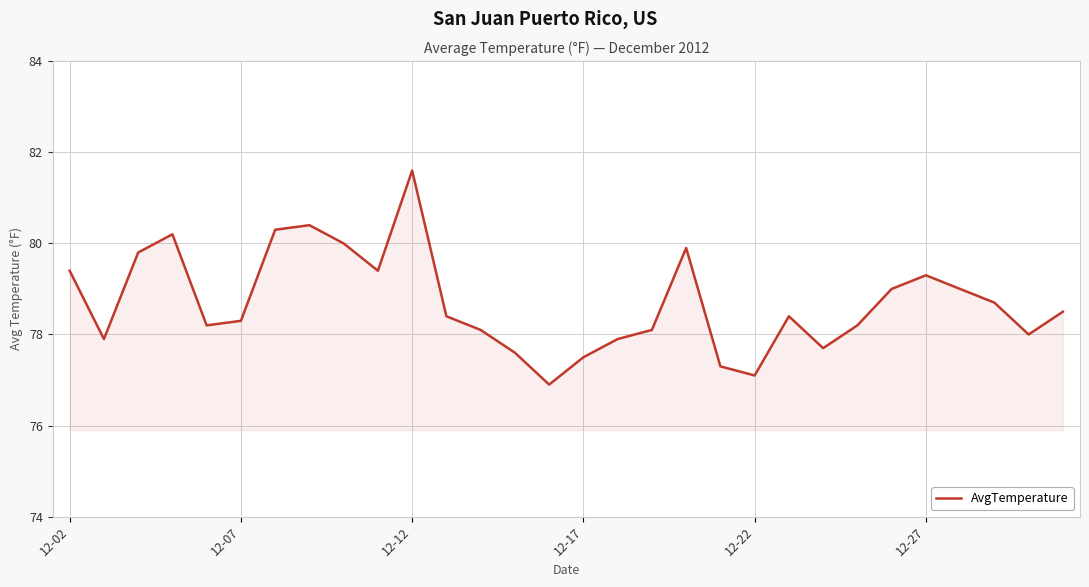

What is the average value?

78.7